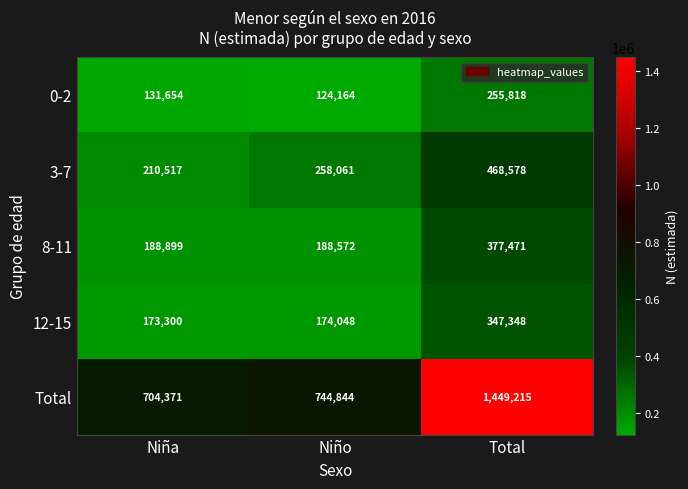

Which series has the largest range (max minus min)?

Total